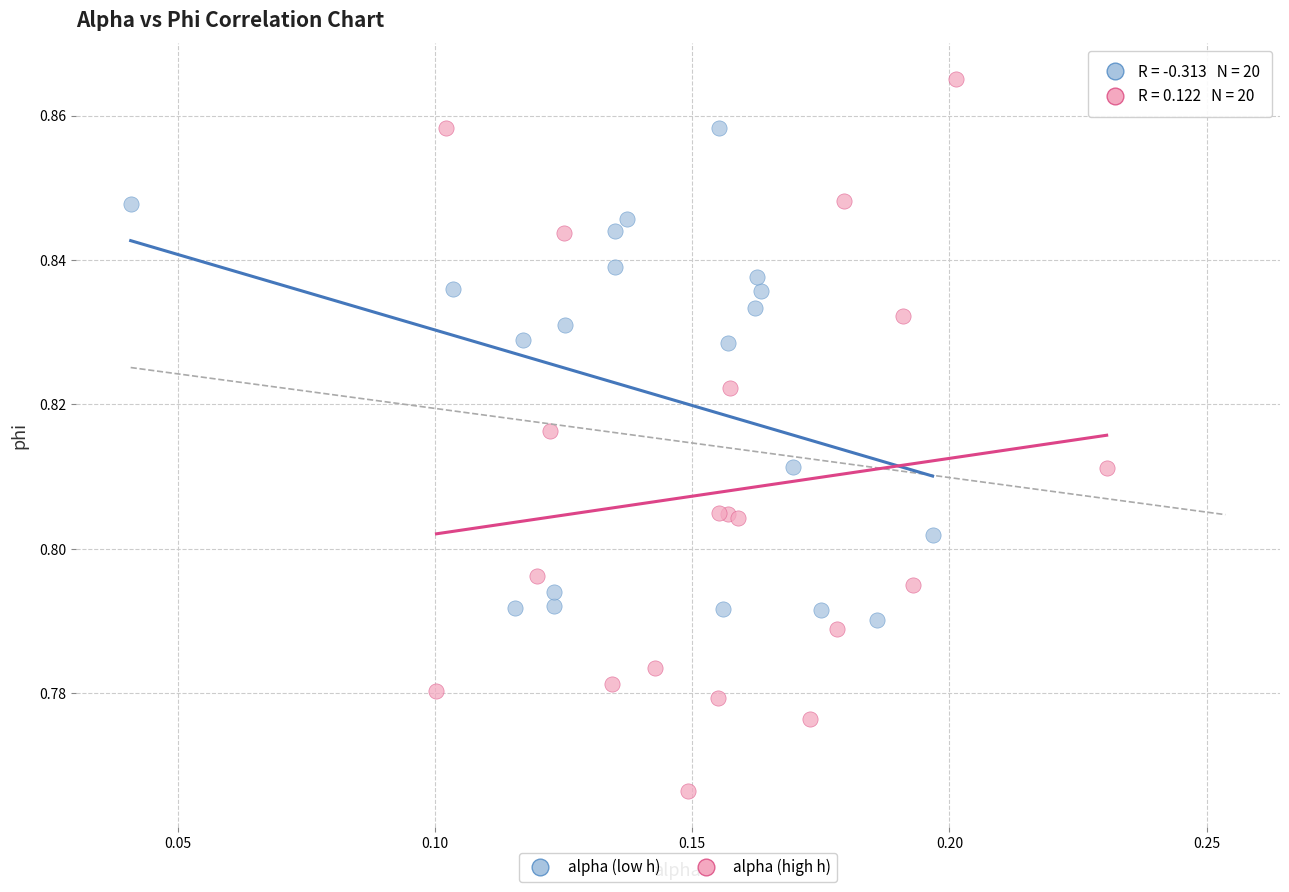

Which series reaches the maximum Y coordinate?

alpha (high h)